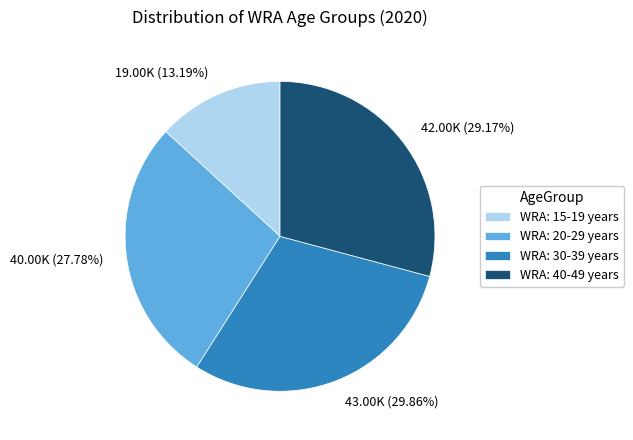

Which category has the biggest portion of the pie?

WRA: 30-39 years